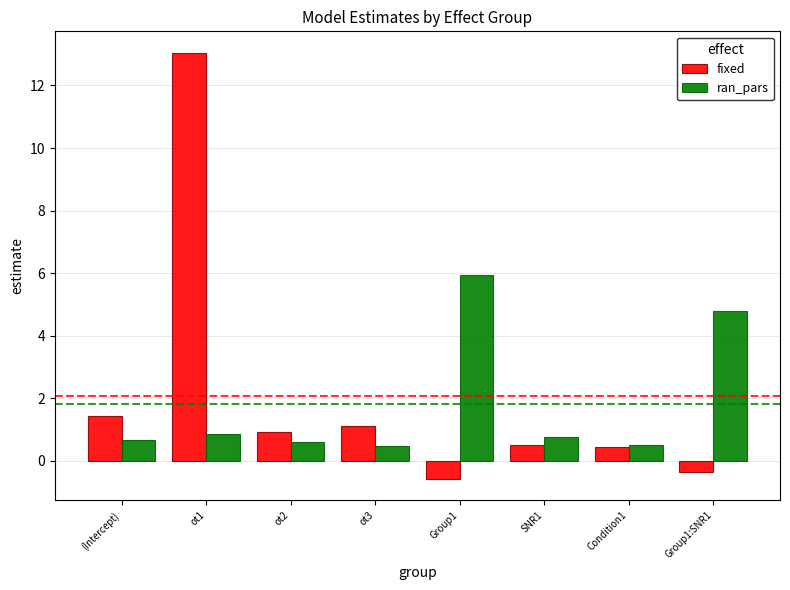

Count the number of data series in this chart.

2